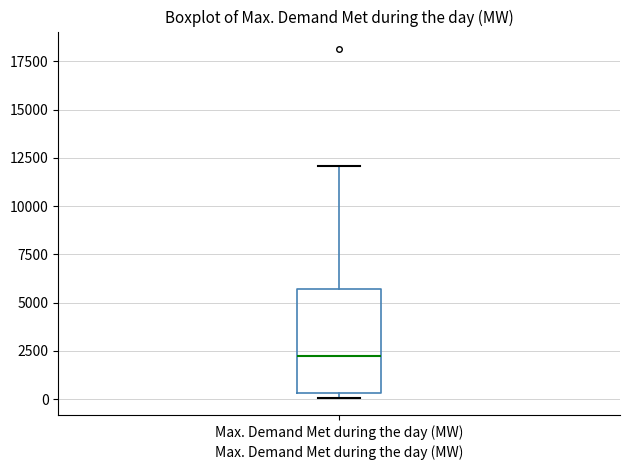

Read this box plot against the y-axis: the position of the median line, the range covered by the box, and the ends of both whiskers. The values are not printed on the chart, so give them approximately, as read against the axis.

median 2000, box 500 to 5500, whiskers 0 to 12000